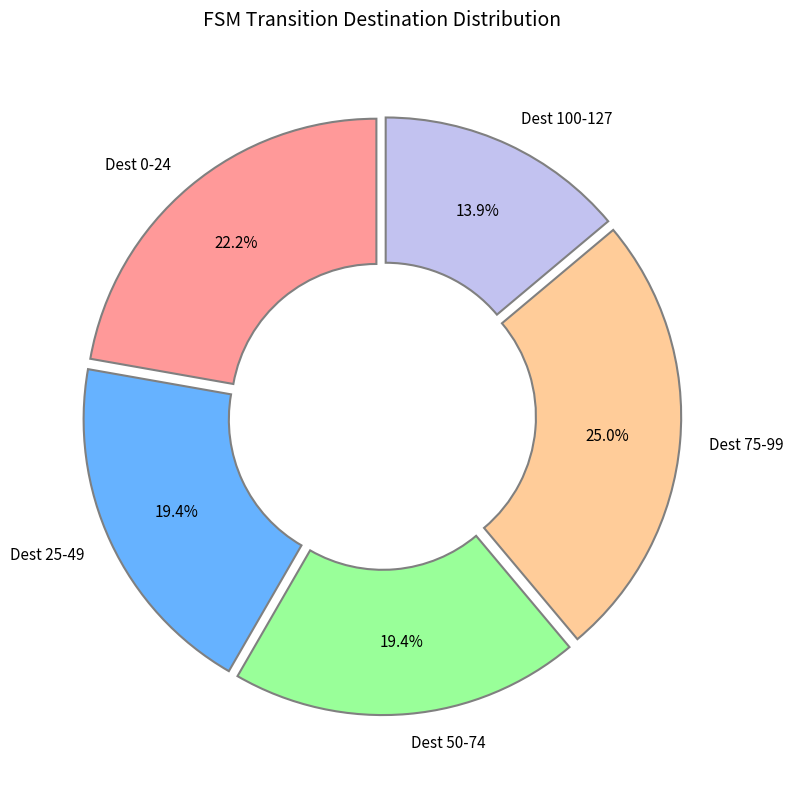

How many slices are in this pie chart?

5